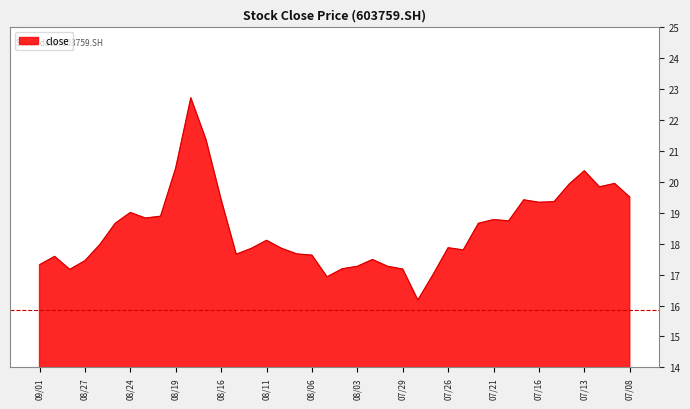

How many distinct data groups are displayed?

1